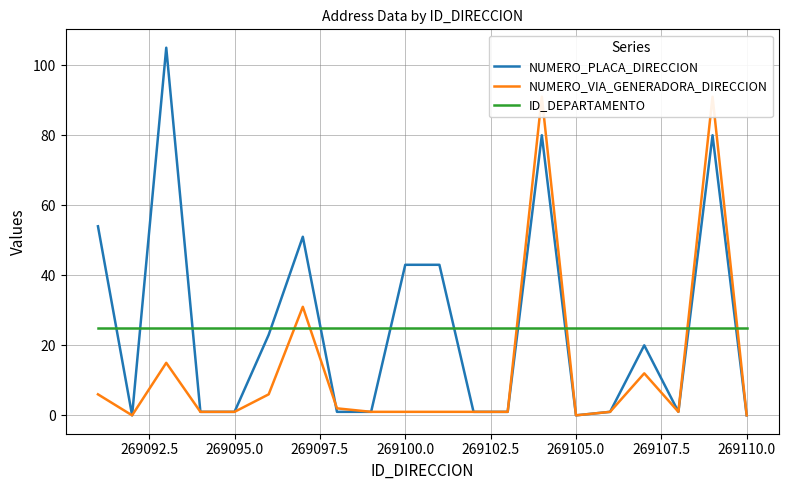

Does the chart display data point markers on the line(s)?

No